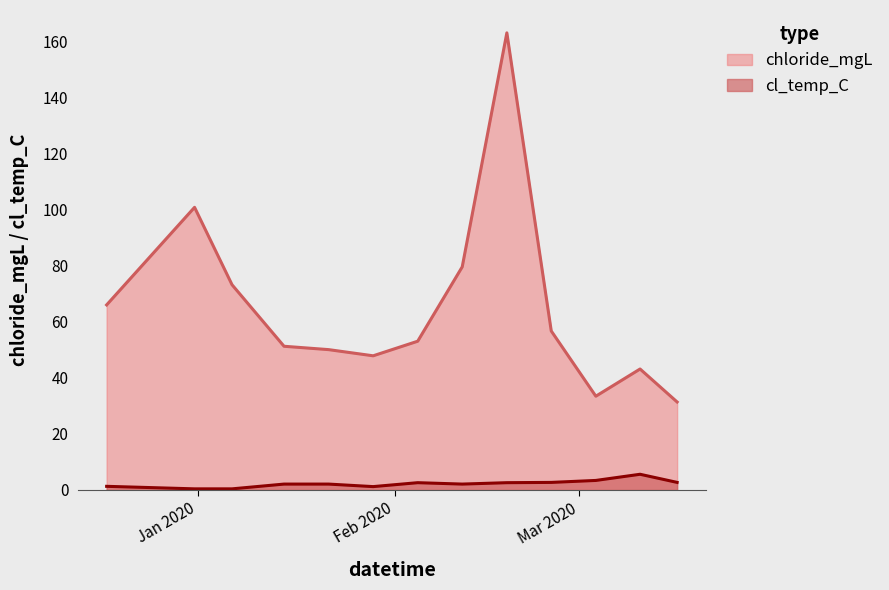

Between 2020-03-16 08:35:00 and 2020-01-28 13:52:00, which is larger?

2020-01-28 13:52:00